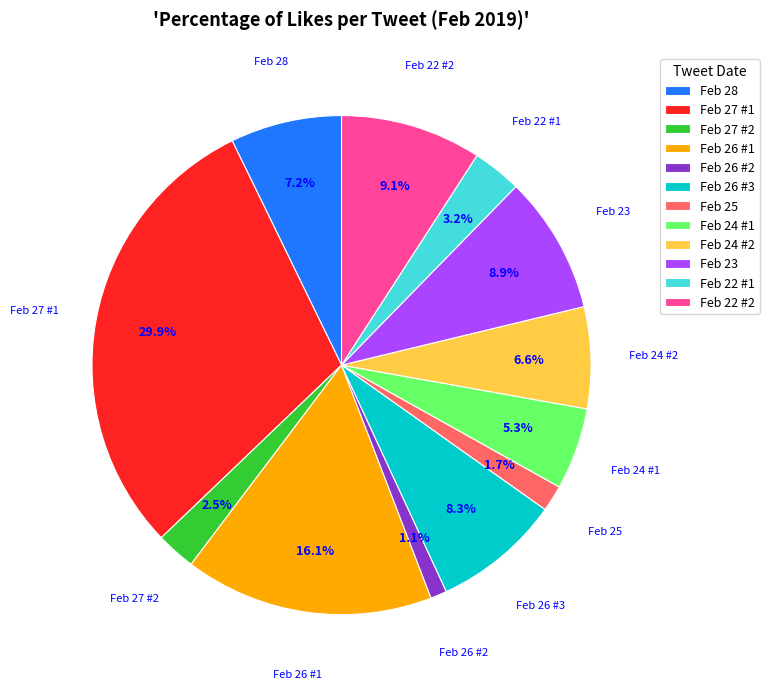

What is the smallest slice in the pie chart?

Feb 26 #2